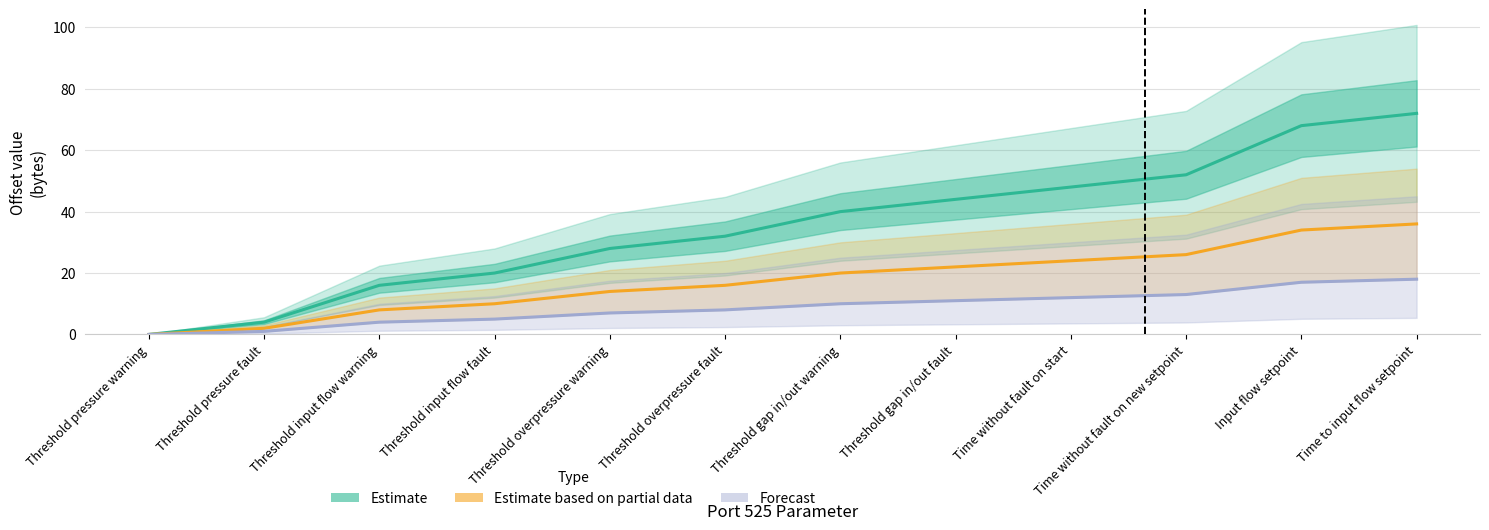

Reading right to left, transcribe all the data shown in this chart.

Estimate: Time to input flow setpoint=72	Input flow setpoint=68	Time without fault on new setpoint=52	Time without fault on start=48	Threshold gap in/out fault=44	Threshold gap in/out warning=40	Threshold overpressure fault=32	Threshold overpressure warning=28	Threshold input flow fault=20	Threshold input flow warning=16	Threshold pressure fault=4	Threshold pressure warning=0
Estimate based on partial data: Time to input flow setpoint=36	Input flow setpoint=34	Time without fault on new setpoint=26	Time without fault on start=24	Threshold gap in/out fault=22	Threshold gap in/out warning=20	Threshold overpressure fault=16	Threshold overpressure warning=14	Threshold input flow fault=10	Threshold input flow warning=8	Threshold pressure fault=2	Threshold pressure warning=0
Forecast: Time to input flow setpoint=18	Input flow setpoint=17	Time without fault on new setpoint=13	Time without fault on start=12	Threshold gap in/out fault=11	Threshold gap in/out warning=10	Threshold overpressure fault=8	Threshold overpressure warning=7	Threshold input flow fault=5	Threshold input flow warning=4	Threshold pressure fault=1	Threshold pressure warning=0